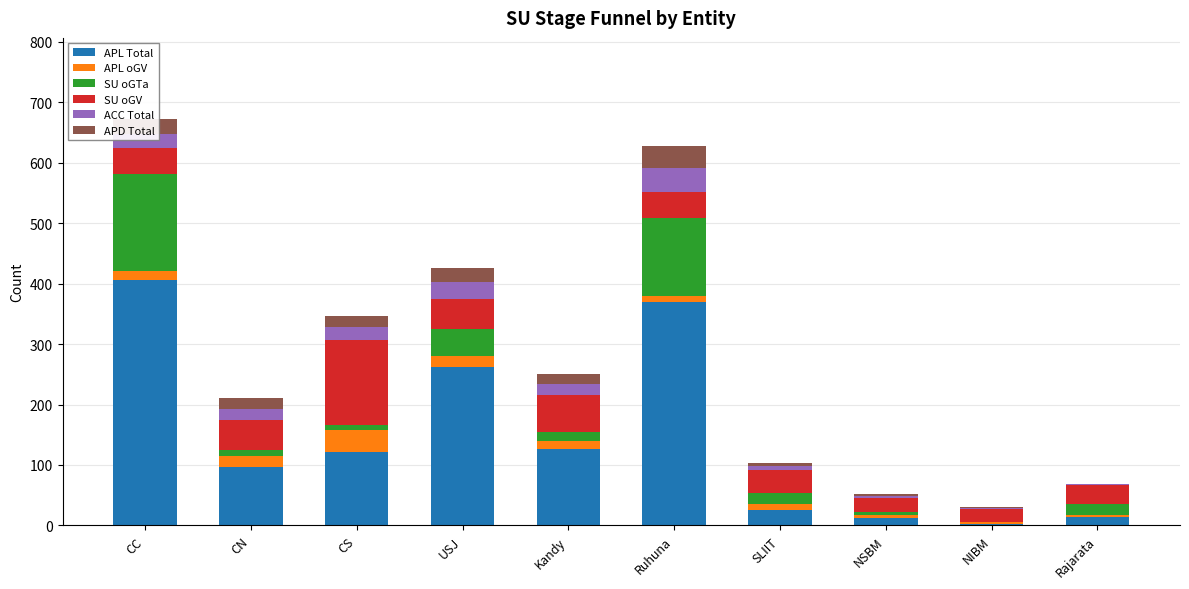

What is the highest value of the APL Total series?

406